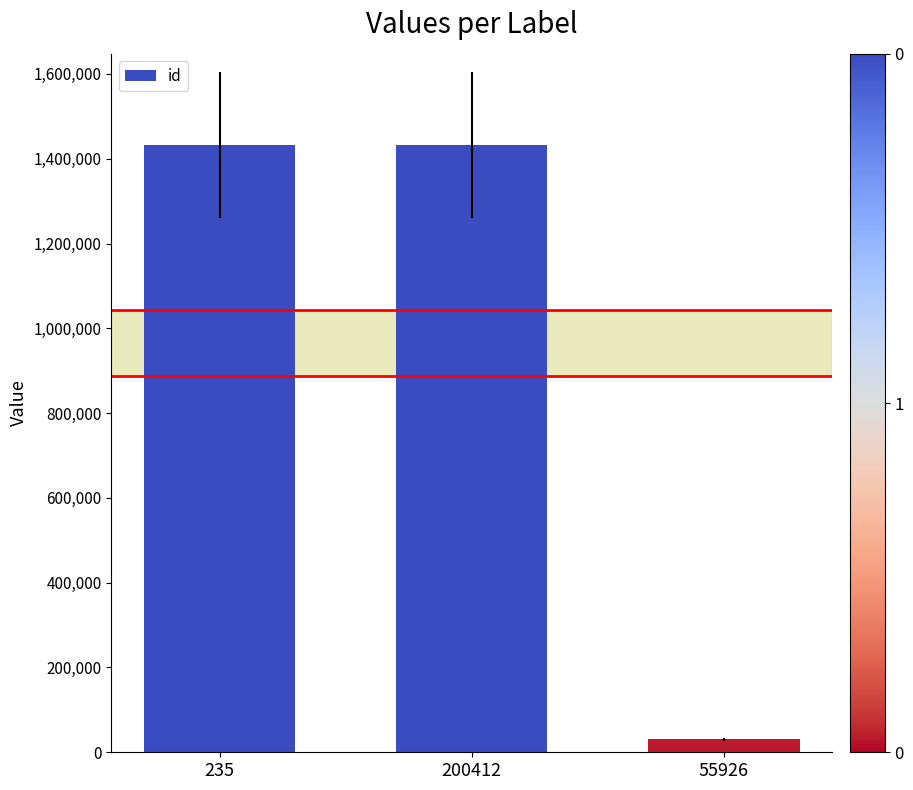

The value at 200412 is 1432528. True or false?

True